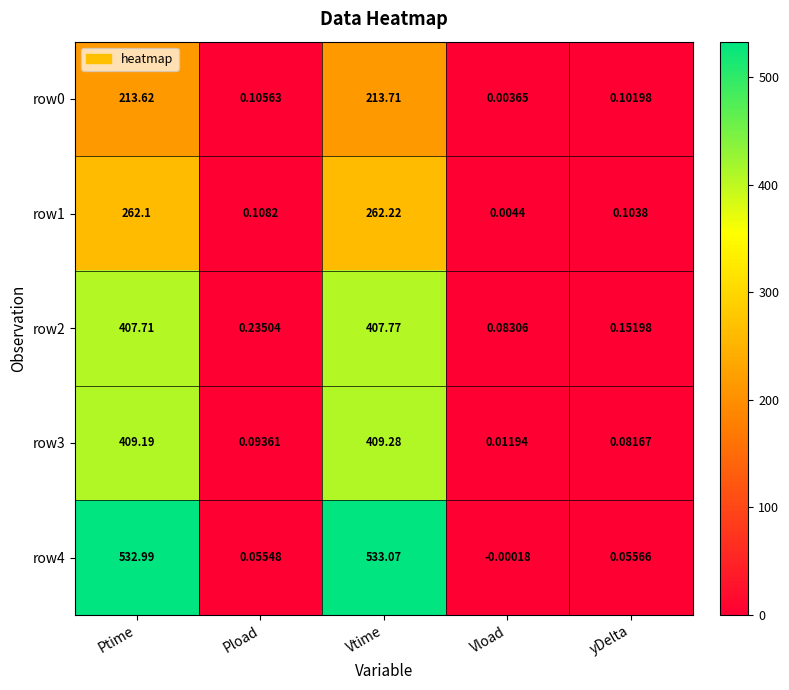

Which label corresponds to the smallest value in the chart?

Vload